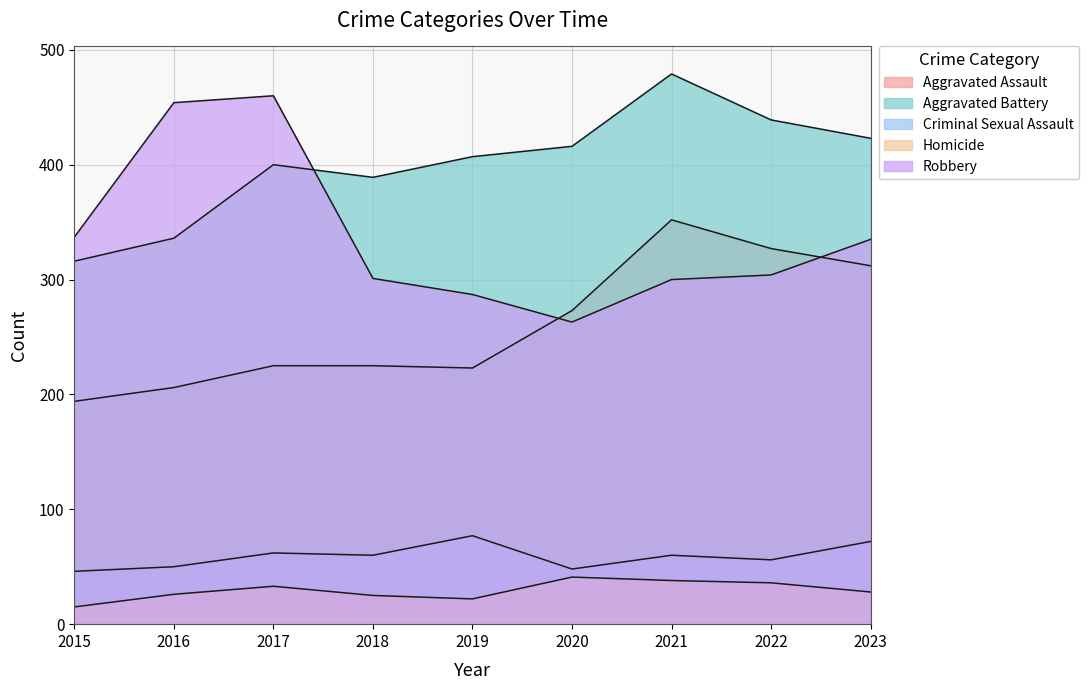

Reading left to right, list all the values displayed in this chart.

Aggravated Assault: 194	206	225	225	223	273	352	327	312
Aggravated Battery: 316	336	400	389	407	416	479	439	423
Criminal Sexual Assault: 46	50	62	60	77	48	60	56	72
Homicide: 15	26	33	25	22	41	38	36	28
Robbery: 337	454	460	301	287	263	300	304	335